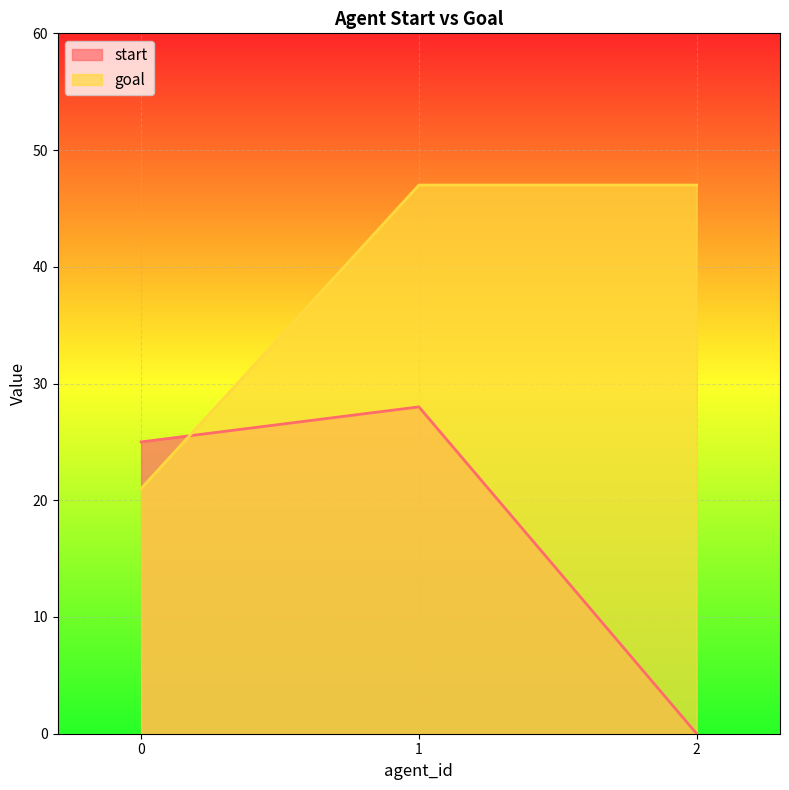

At which category is the sum across all series the highest?

1